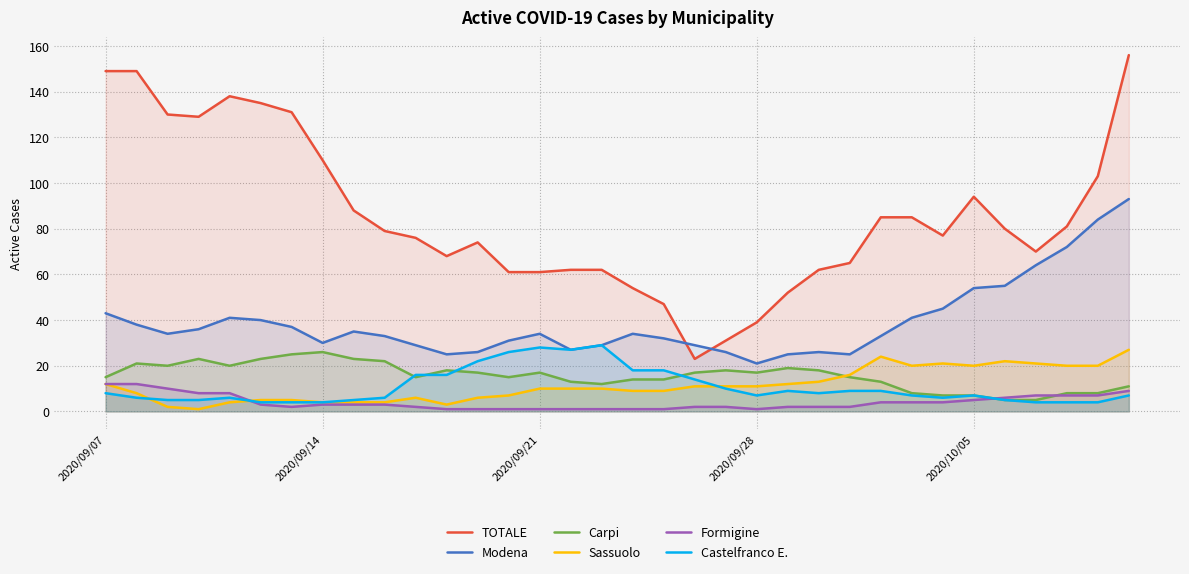

Which series has the largest total across all categories?

TOTALE